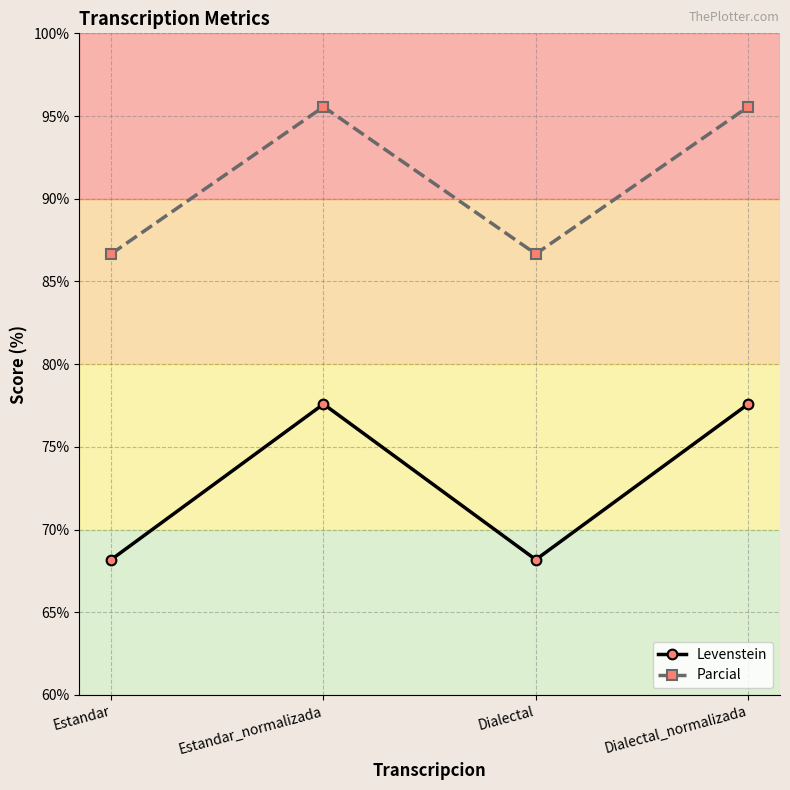

Rank the series by their maximum value, from highest to lowest.

Parcial, Levenstein